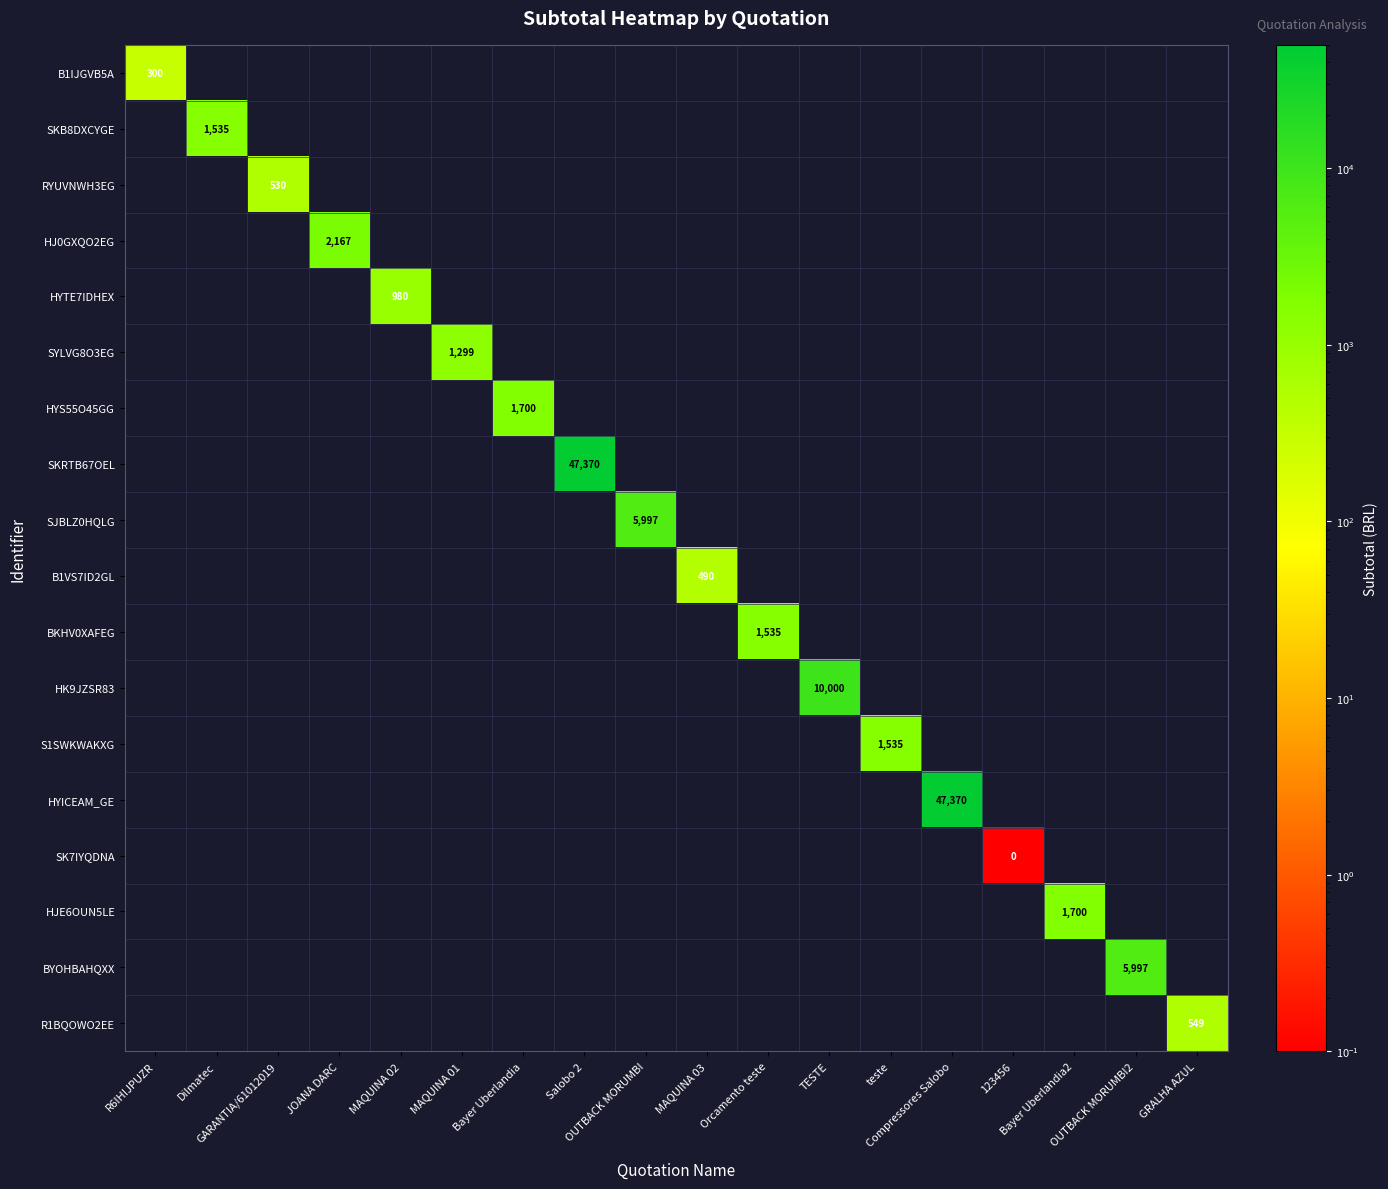

Which category has the highest value across all series?

Salobo 2